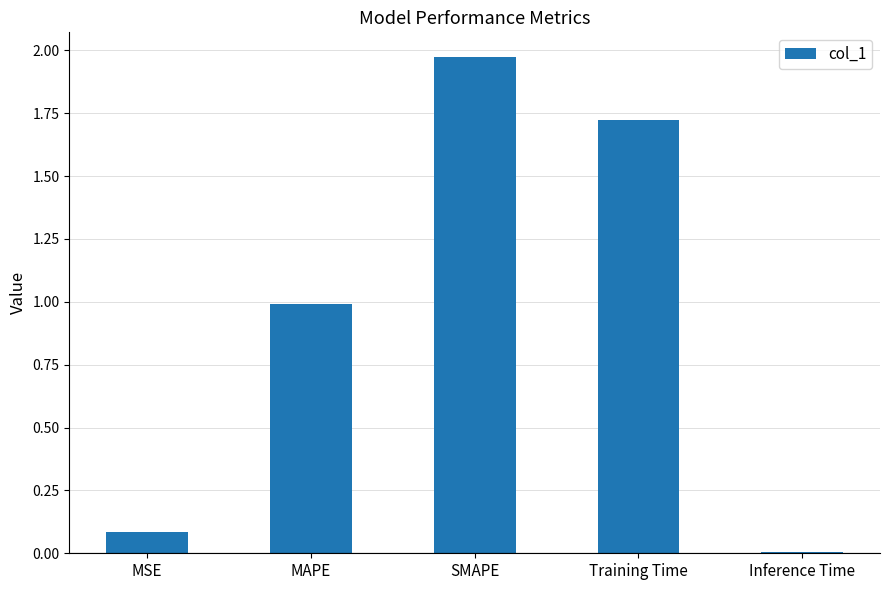

Which label corresponds to the largest value in the chart?

SMAPE